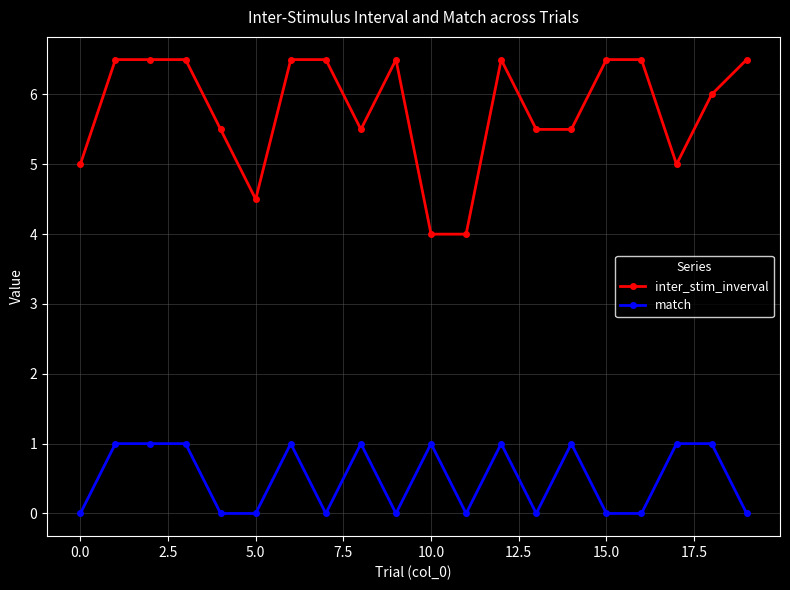

Which series has the widest spread of values?

inter_stim_inverval